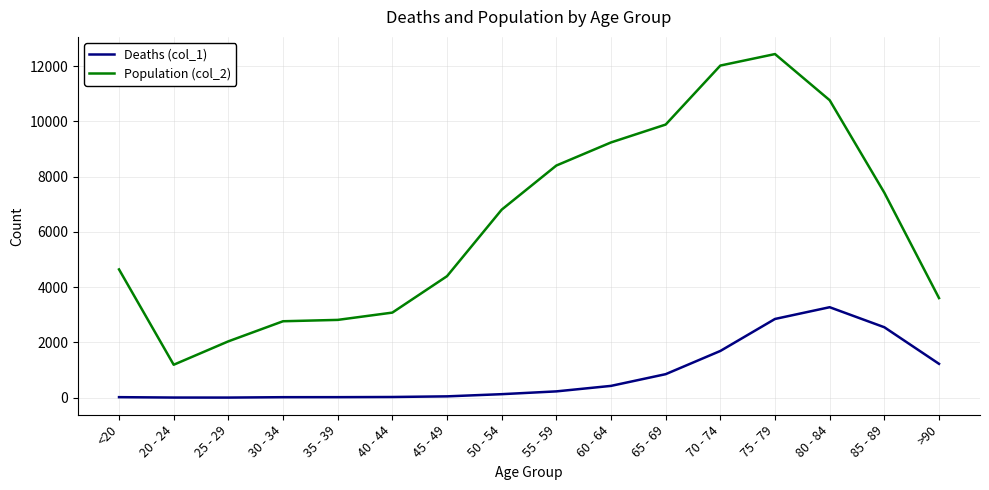

How many lines are shown in the chart?

2